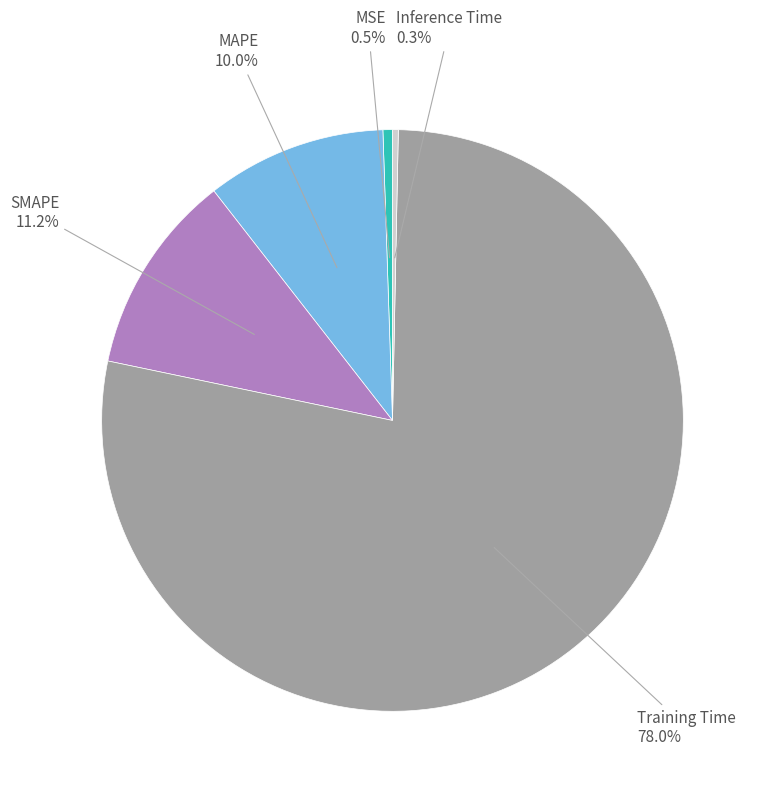

Does any single category account for the majority?

Yes